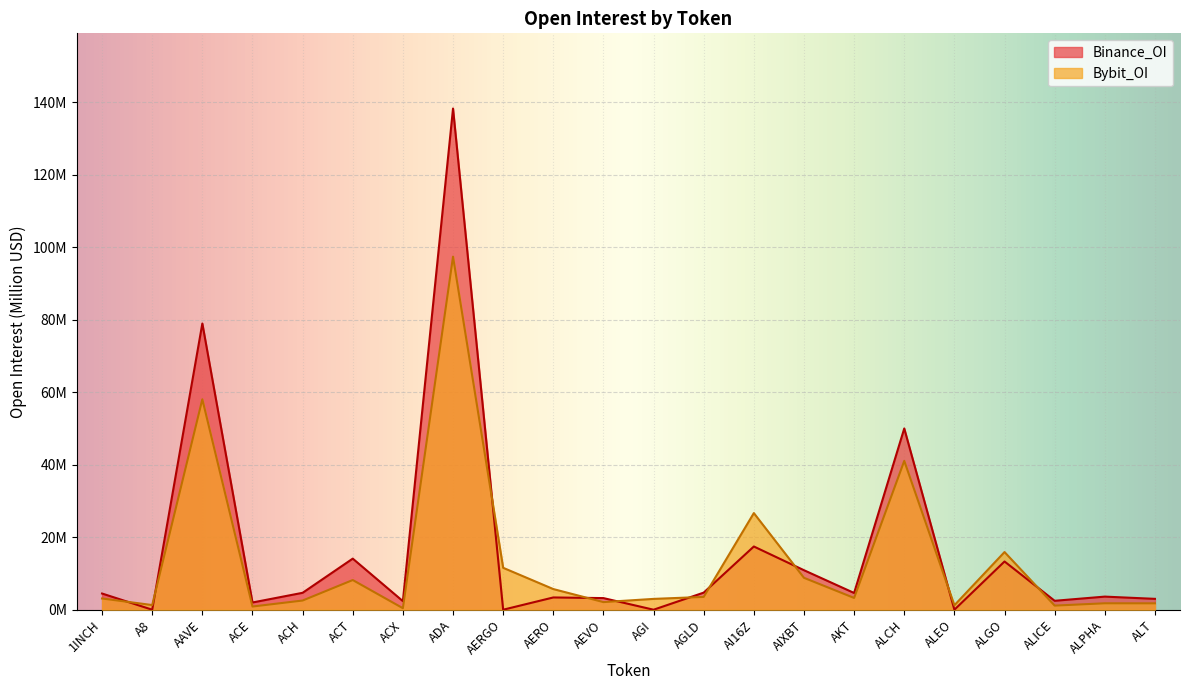

Which series has the widest spread of values?

Binance_OI